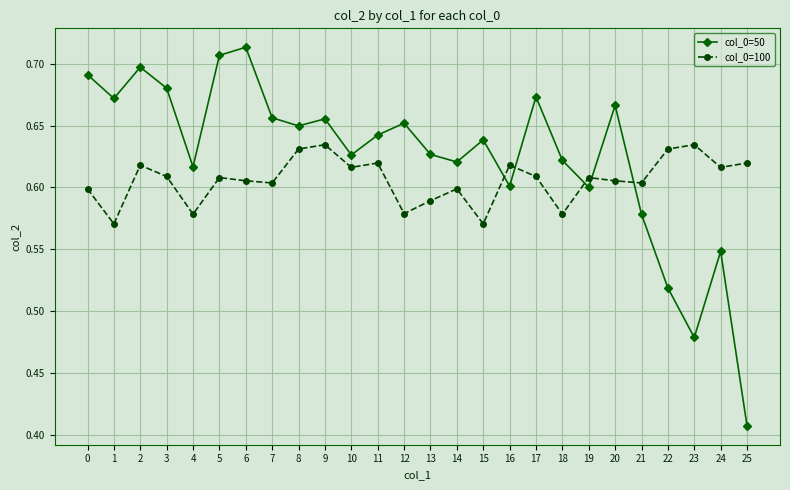

Which series changed the most between 0 and 15?

col_0=50